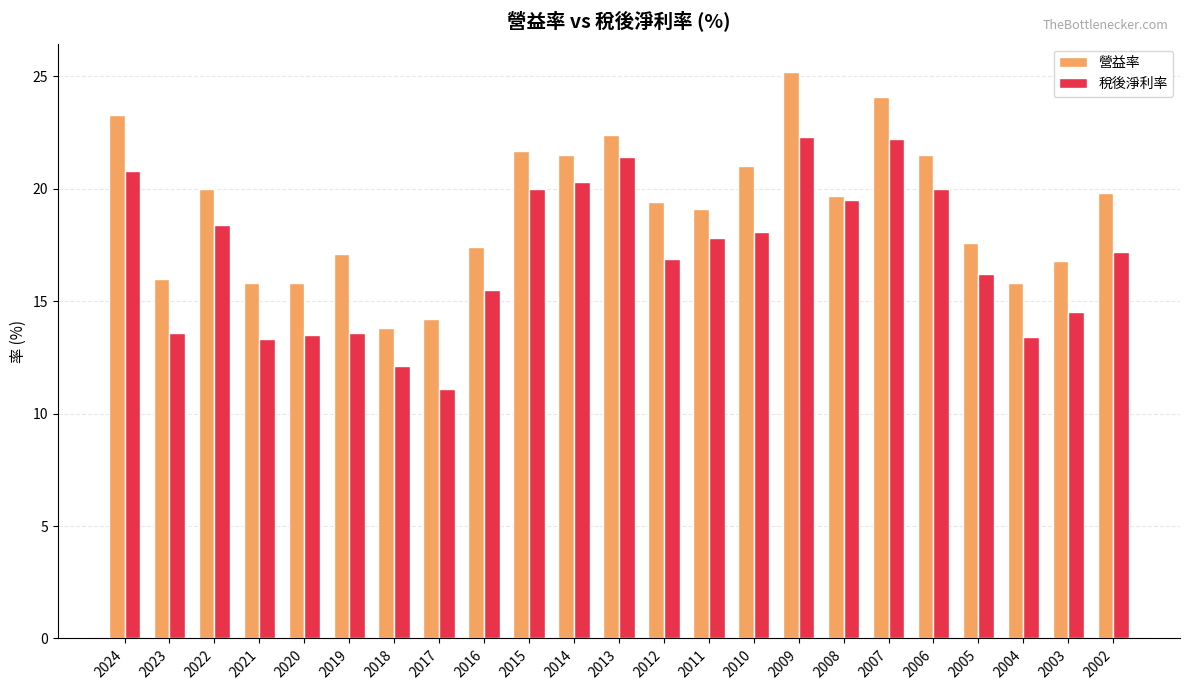

What is the sum of the 營益率 values at 2019 and 2009?

42.3